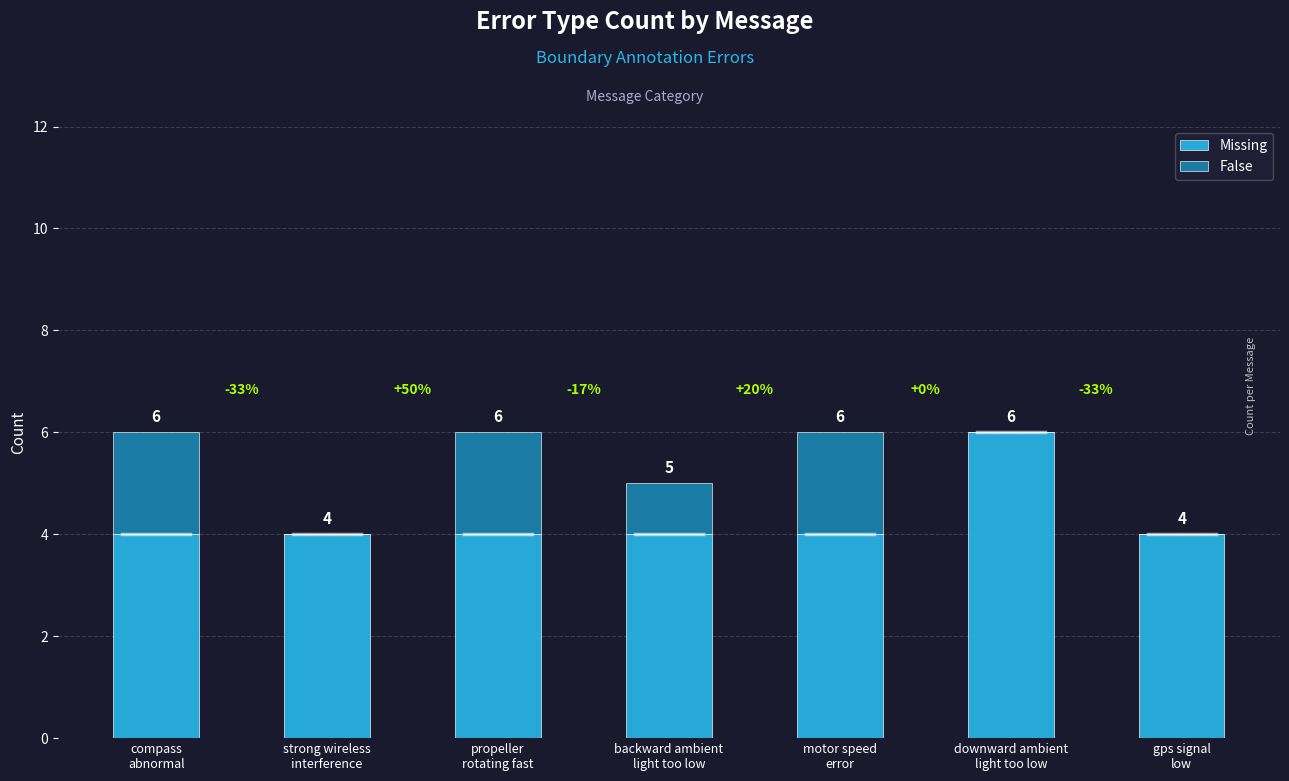

What is the maximum value for Missing?

6